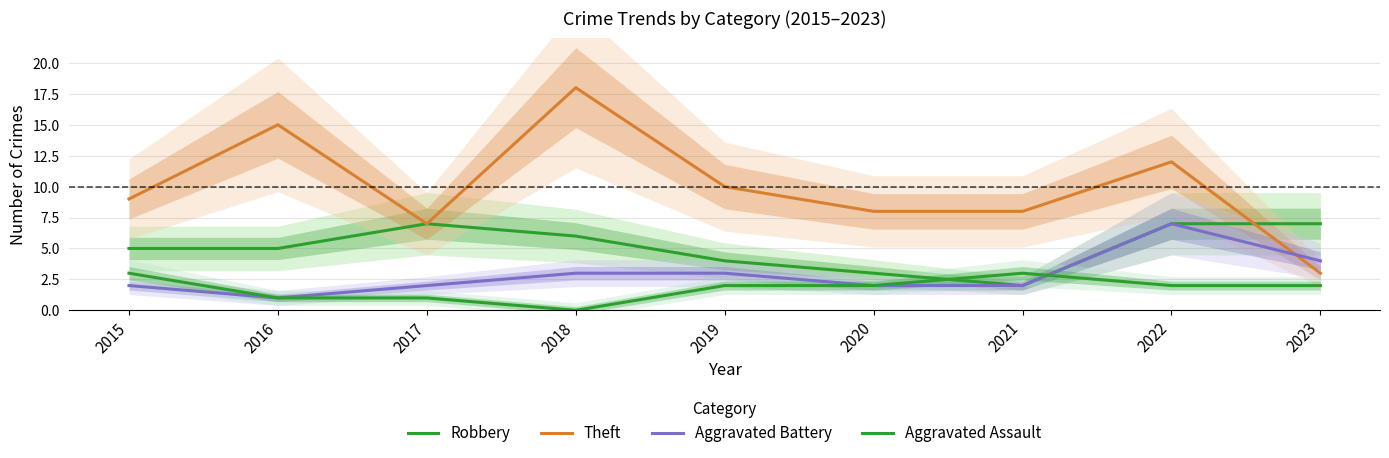

What is the difference between the maximum and minimum values in the Robbery series?

5